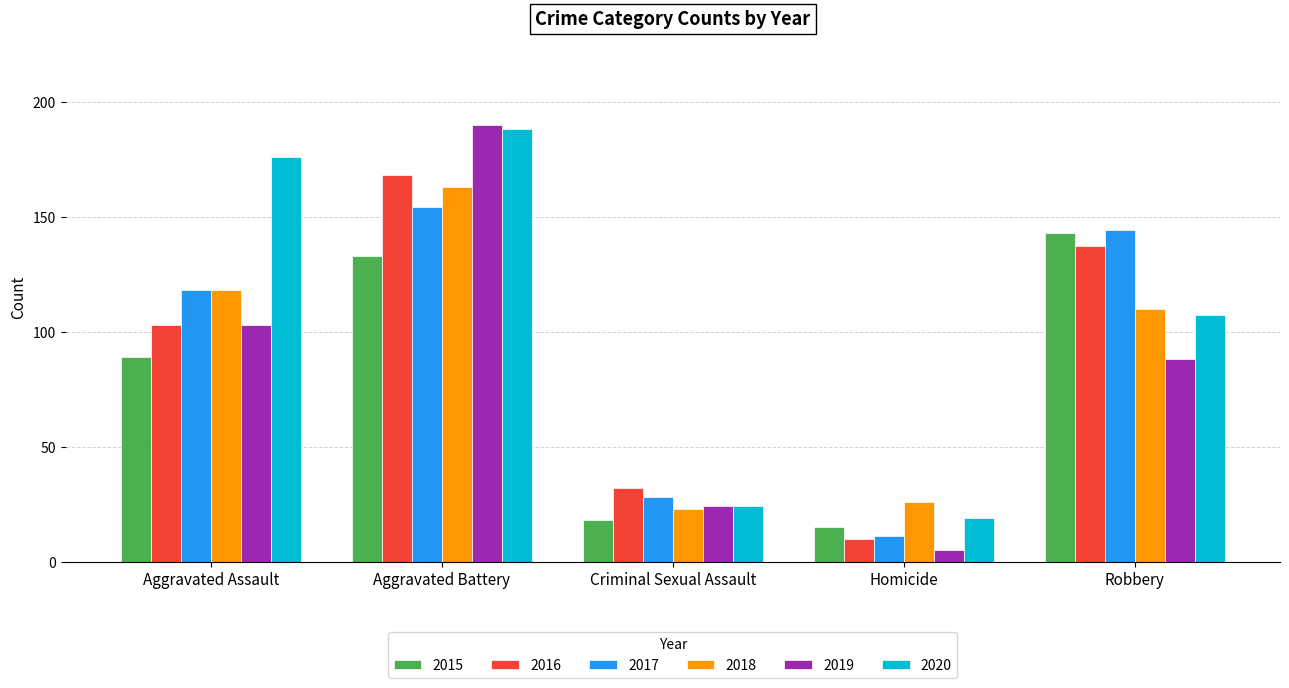

What is the difference between the maximum and minimum values in the 2016 series?

158